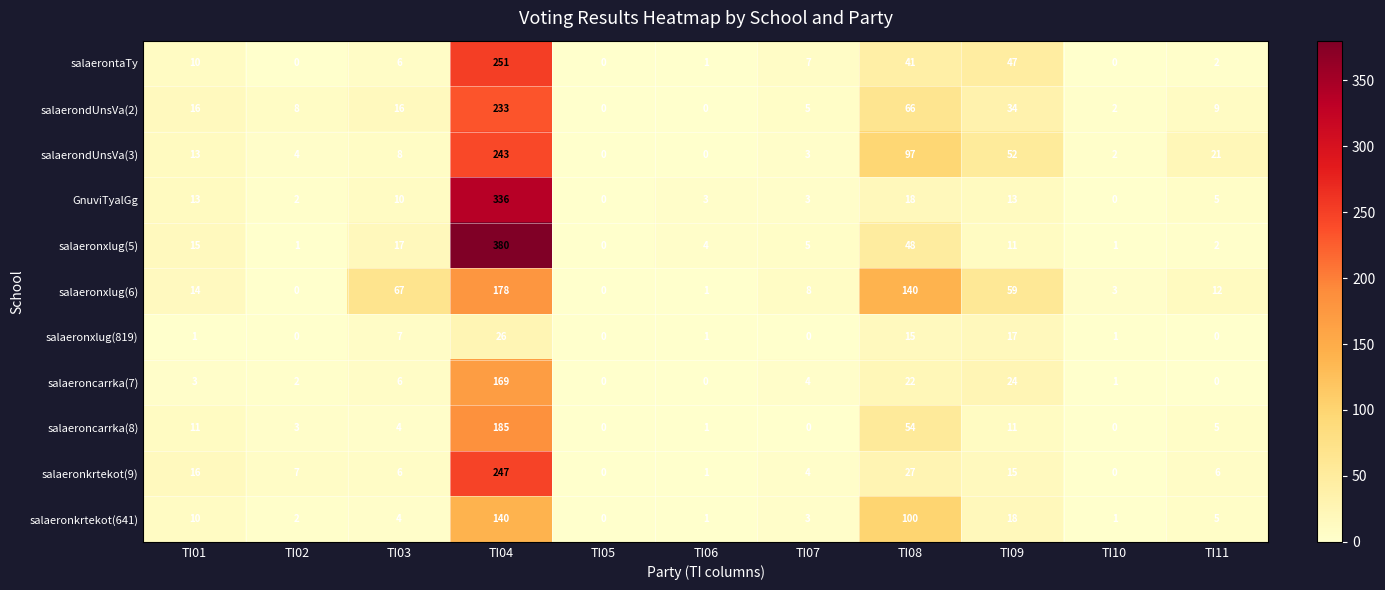

Where does the GnuviTyalGg series first go above 5?

TI01